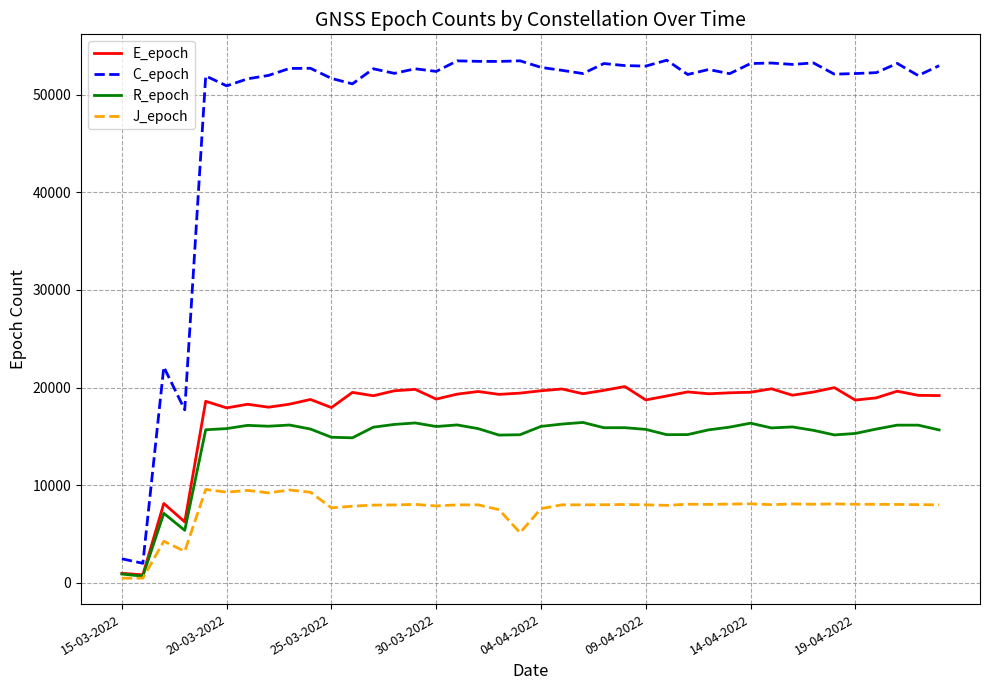

What is the highest value of the J_epoch series?

9565